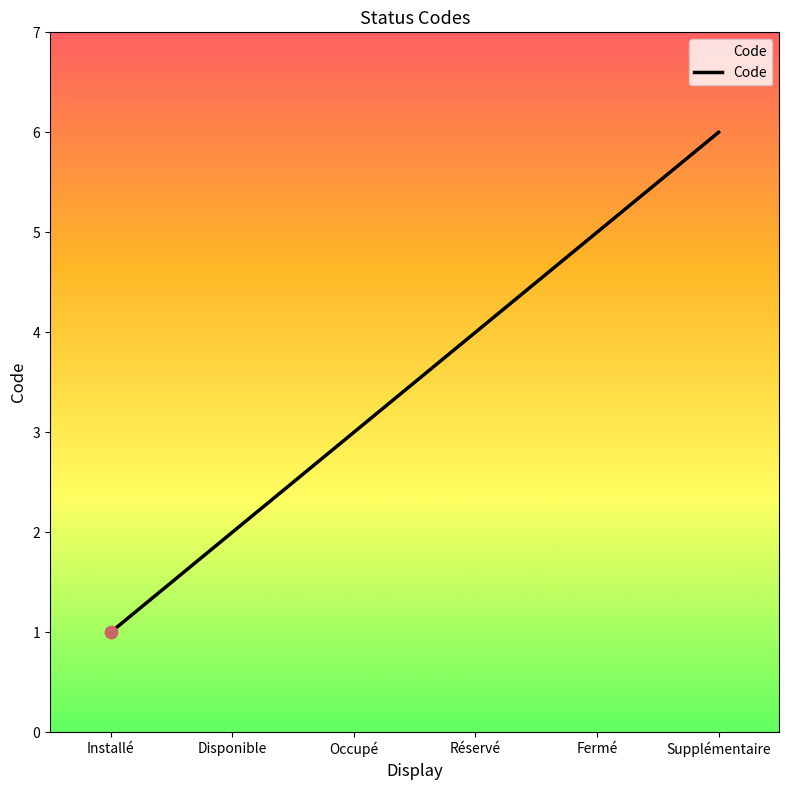

Between Installé and Occupé, which is larger?

Occupé